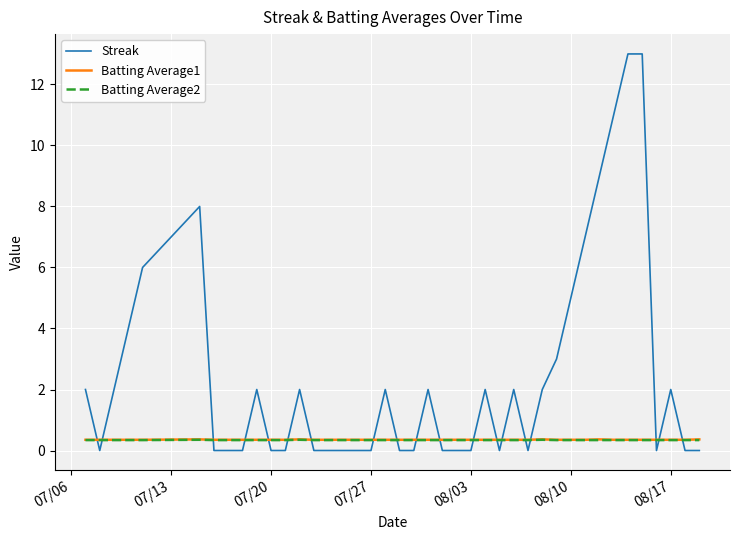

Which series has the largest range (max minus min)?

Streak